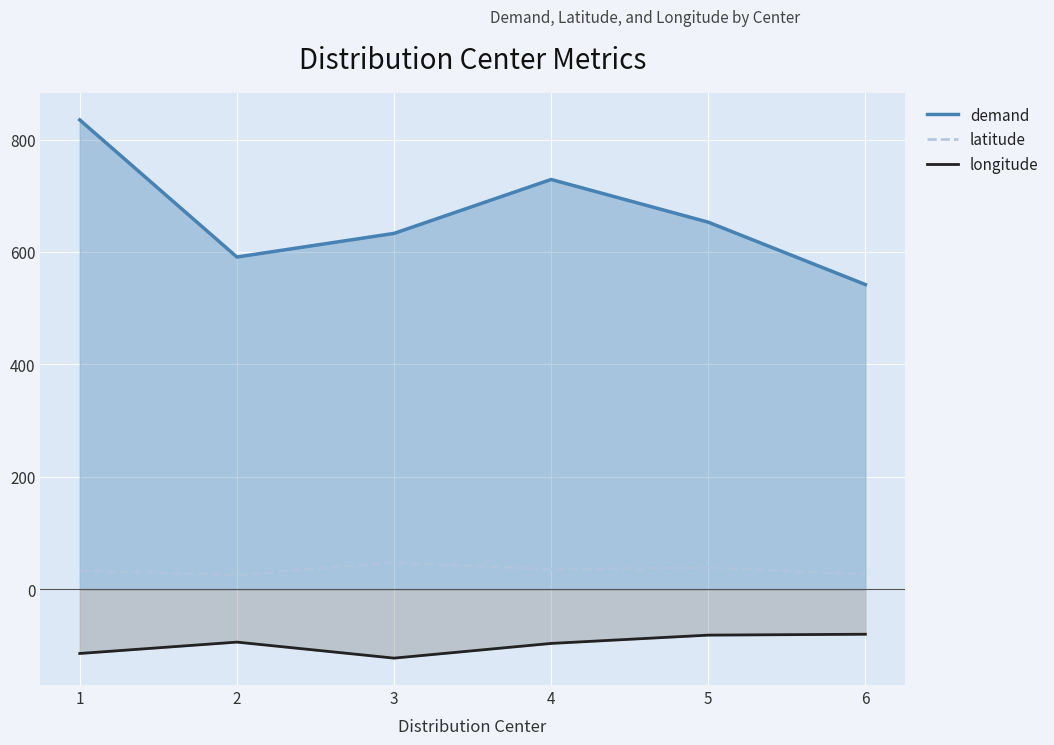

True or false: longitude has a value of -114.5 at 1.

True